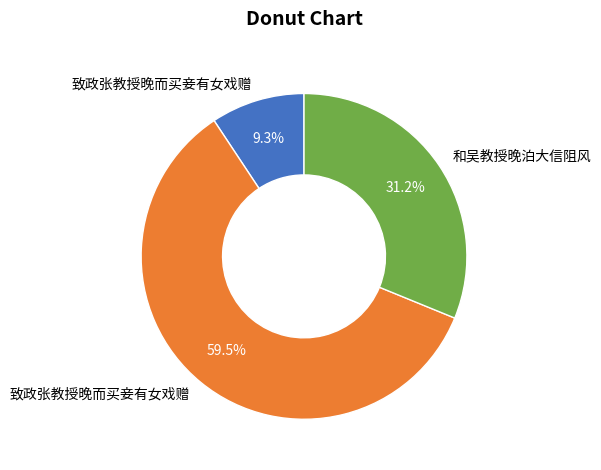

Does any single category account for the majority?

Yes